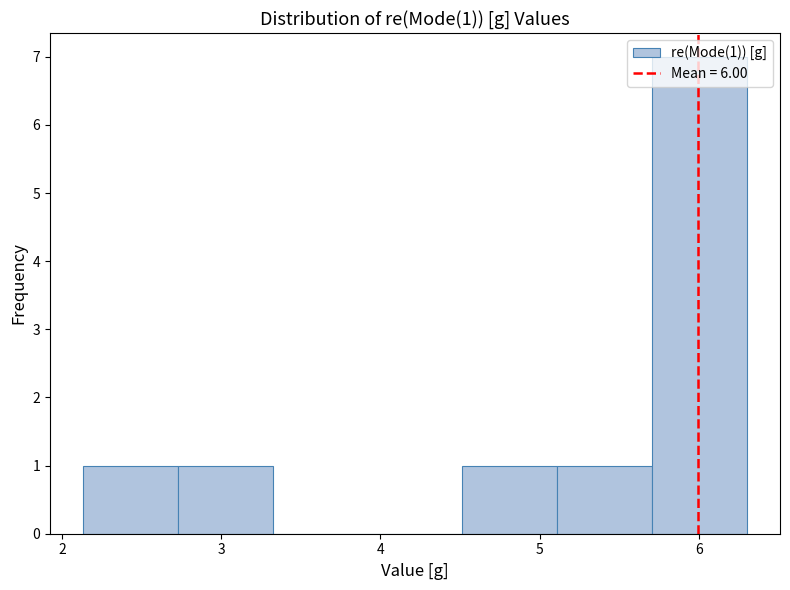

Over which range of the x-axis is the bar tallest?

5.7 to 6.3